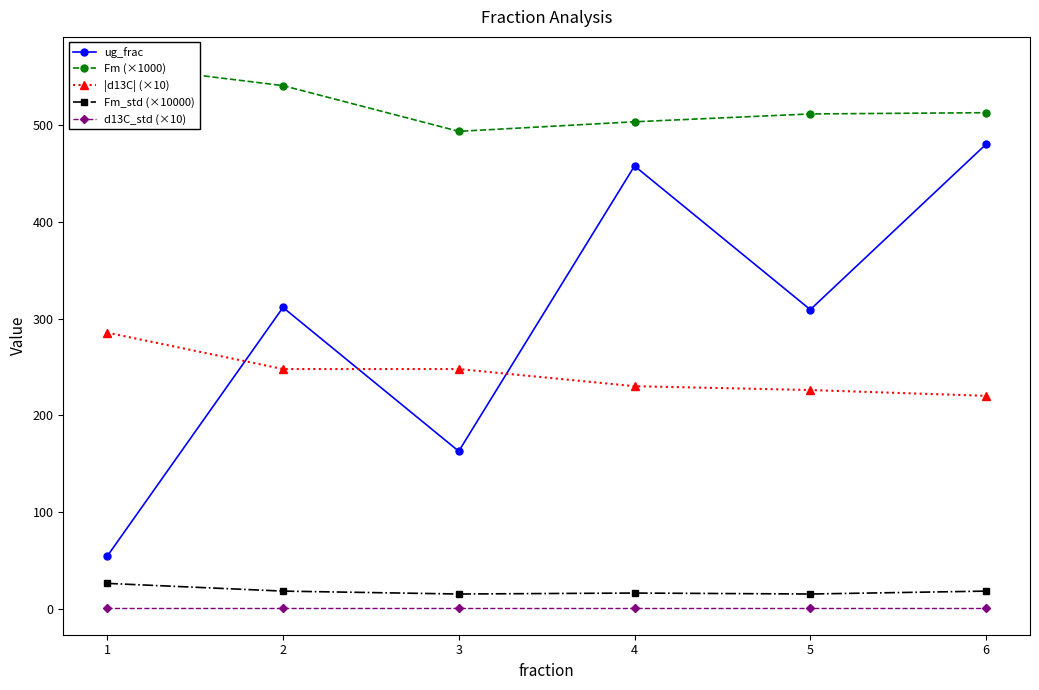

What is the smallest value displayed?

1.0